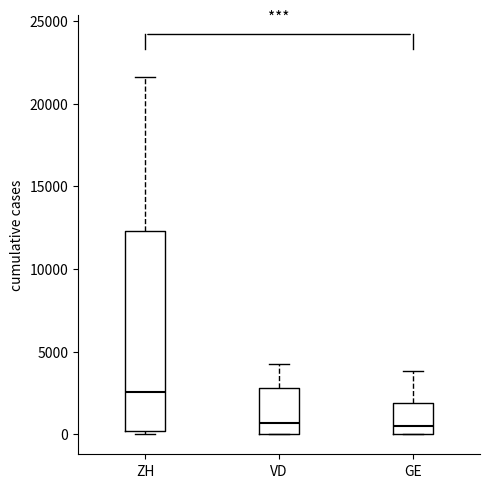

Reading left to right, read every box against the y-axis: the position of its median line, the range the box covers, and the ends of its whiskers. The values are not printed on the chart, so give them approximately, as read against the axis.

ZH: median 2500, box 0 to 12500, whiskers 0 (just below the box's lower edge) to 21500
VD: median 500, box 0 to 3000, whiskers 0 to 4500
GE: median 500, box 0 to 2000, whiskers 0 to 4000